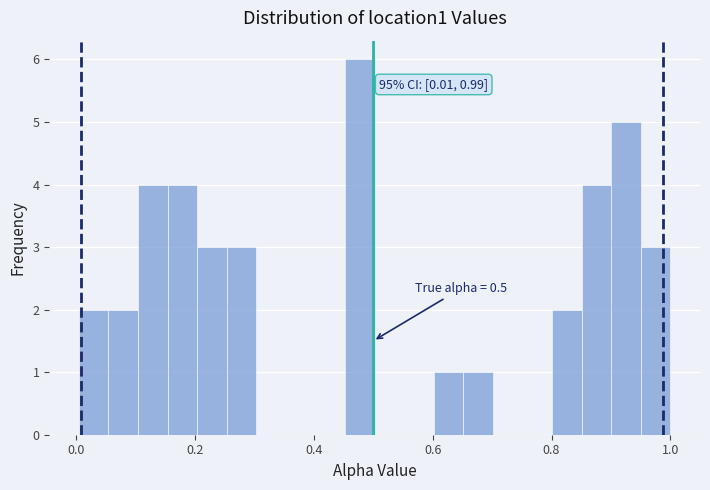

Read against the x-axis, roughly where is the centre of the tallest bar?

0.48